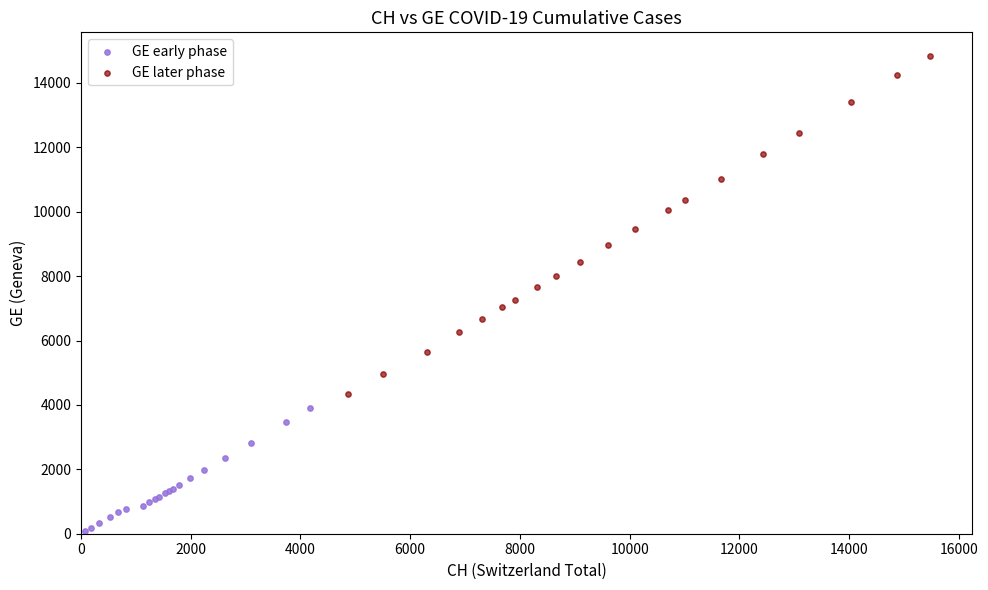

Which series reaches the minimum Y coordinate?

GE early phase